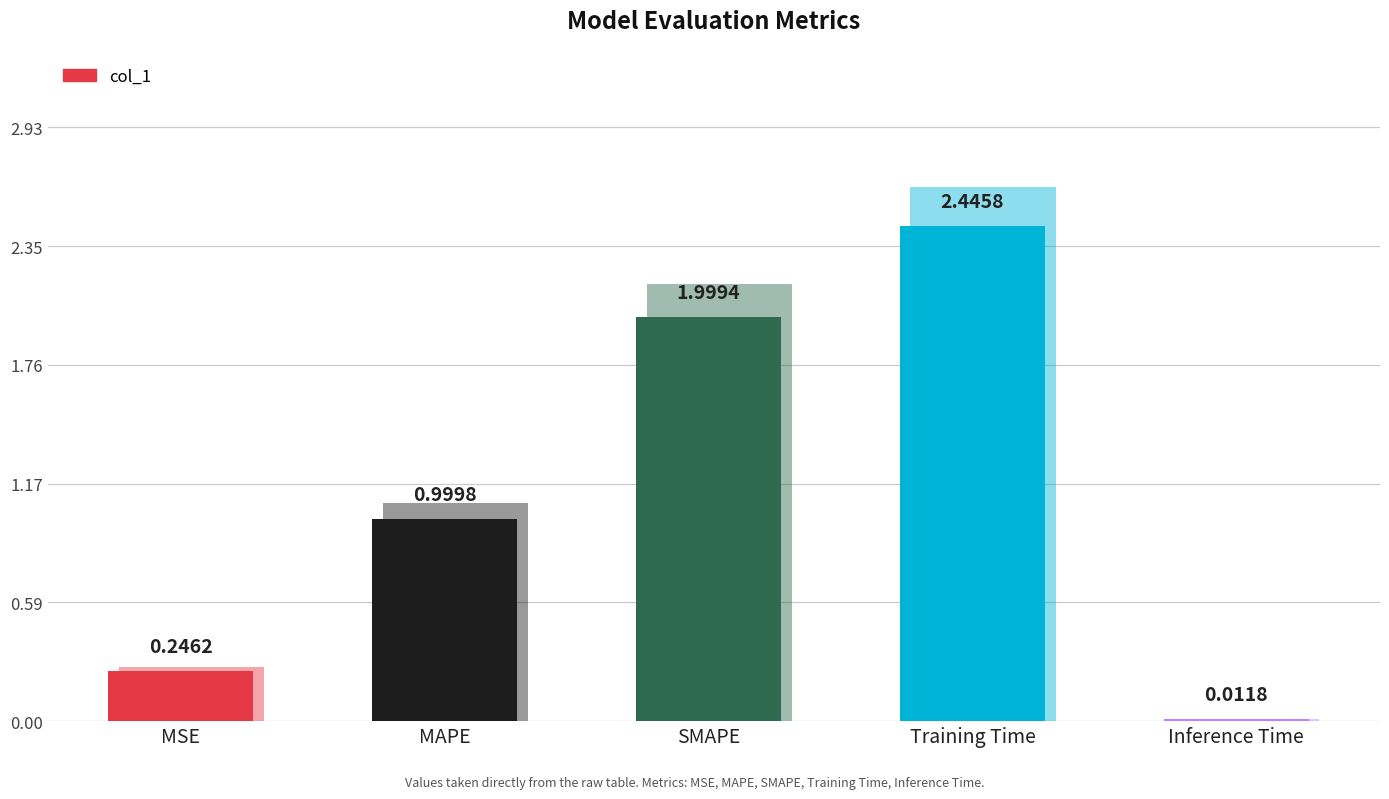

What is the greatest value displayed?

2.4